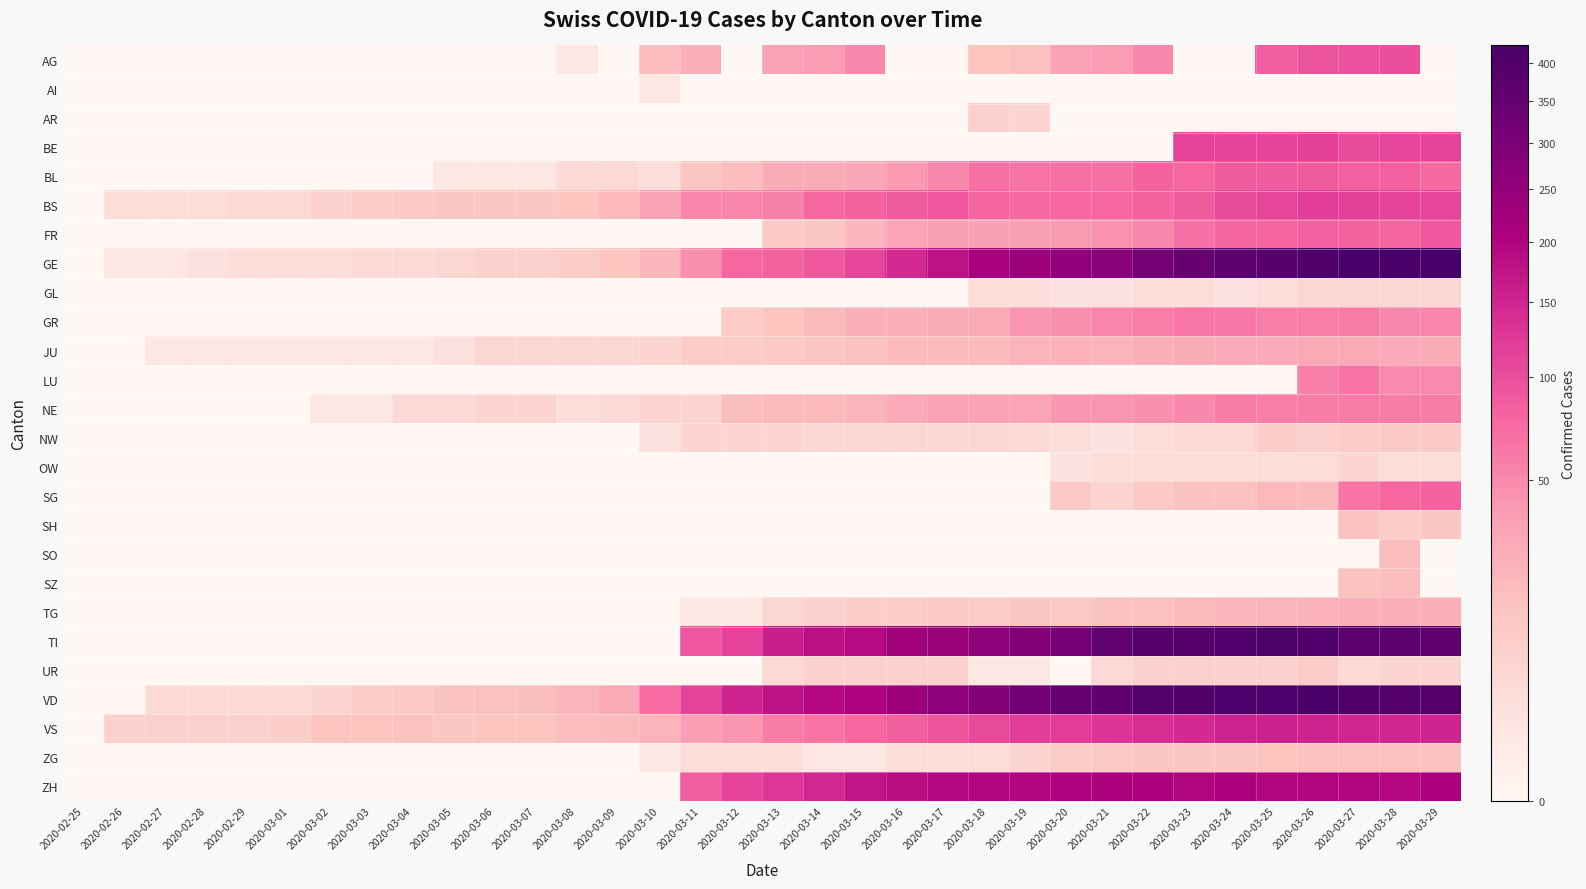

Reading left to right, extract all data points from this chart.

AG: 2020-02-25=0	2020-02-26=0	2020-02-27=0	2020-02-28=0	2020-02-29=0	2020-03-01=0	2020-03-02=0	2020-03-03=0	2020-03-04=0	2020-03-05=0	2020-03-06=0	2020-03-07=0	2020-03-08=1	2020-03-09=0	2020-03-10=17	2020-03-11=25	2020-03-12=0	2020-03-13=33	2020-03-14=38	2020-03-15=50	2020-03-16=0	2020-03-17=0	2020-03-18=13	2020-03-19=15	2020-03-20=33	2020-03-21=38	2020-03-22=50	2020-03-23=0	2020-03-24=0	2020-03-25=85	2020-03-26=94	2020-03-27=96	2020-03-28=100	2020-03-29=0
AI: 2020-02-25=0	2020-02-26=0	2020-02-27=0	2020-02-28=0	2020-02-29=0	2020-03-01=0	2020-03-02=0	2020-03-03=0	2020-03-04=0	2020-03-05=0	2020-03-06=0	2020-03-07=0	2020-03-08=0	2020-03-09=0	2020-03-10=1	2020-03-11=0	2020-03-12=0	2020-03-13=0	2020-03-14=0	2020-03-15=0	2020-03-16=0	2020-03-17=0	2020-03-18=0	2020-03-19=0	2020-03-20=0	2020-03-21=0	2020-03-22=0	2020-03-23=0	2020-03-24=0	2020-03-25=0	2020-03-26=0	2020-03-27=0	2020-03-28=0	2020-03-29=0
AR: 2020-02-25=0	2020-02-26=0	2020-02-27=0	2020-02-28=0	2020-02-29=0	2020-03-01=0	2020-03-02=0	2020-03-03=0	2020-03-04=0	2020-03-05=0	2020-03-06=0	2020-03-07=0	2020-03-08=0	2020-03-09=0	2020-03-10=0	2020-03-11=0	2020-03-12=0	2020-03-13=0	2020-03-14=0	2020-03-15=0	2020-03-16=0	2020-03-17=0	2020-03-18=7	2020-03-19=6	2020-03-20=0	2020-03-21=0	2020-03-22=0	2020-03-23=0	2020-03-24=0	2020-03-25=0	2020-03-26=0	2020-03-27=0	2020-03-28=0	2020-03-29=0
BE: 2020-02-25=0	2020-02-26=0	2020-02-27=0	2020-02-28=0	2020-02-29=0	2020-03-01=0	2020-03-02=0	2020-03-03=0	2020-03-04=0	2020-03-05=0	2020-03-06=0	2020-03-07=0	2020-03-08=0	2020-03-09=0	2020-03-10=0	2020-03-11=0	2020-03-12=0	2020-03-13=0	2020-03-14=0	2020-03-15=0	2020-03-16=0	2020-03-17=0	2020-03-18=0	2020-03-19=0	2020-03-20=0	2020-03-21=0	2020-03-22=0	2020-03-23=112	2020-03-24=111	2020-03-25=111	2020-03-26=115	2020-03-27=104	2020-03-28=109	2020-03-29=113
BL: 2020-02-25=0	2020-02-26=0	2020-02-27=0	2020-02-28=0	2020-02-29=0	2020-03-01=0	2020-03-02=0	2020-03-03=0	2020-03-04=0	2020-03-05=1	2020-03-06=1	2020-03-07=1	2020-03-08=4	2020-03-09=4	2020-03-10=3	2020-03-11=12	2020-03-12=17	2020-03-13=27	2020-03-14=27	2020-03-15=30	2020-03-16=40	2020-03-17=51	2020-03-18=68	2020-03-19=66	2020-03-20=68	2020-03-21=68	2020-03-22=79	2020-03-23=75	2020-03-24=86	2020-03-25=88	2020-03-26=86	2020-03-27=81	2020-03-28=82	2020-03-29=73
BS: 2020-02-25=0	2020-02-26=3	2020-02-27=3	2020-02-28=3	2020-02-29=4	2020-03-01=4	2020-03-02=7	2020-03-03=9	2020-03-04=11	2020-03-05=12	2020-03-06=12	2020-03-07=12	2020-03-08=13	2020-03-09=19	2020-03-10=33	2020-03-11=52	2020-03-12=52	2020-03-13=55	2020-03-14=76	2020-03-15=79	2020-03-16=87	2020-03-17=90	2020-03-18=77	2020-03-19=73	2020-03-20=74	2020-03-21=76	2020-03-22=79	2020-03-23=87	2020-03-24=105	2020-03-25=108	2020-03-26=119	2020-03-27=115	2020-03-28=112	2020-03-29=108
FR: 2020-02-25=0	2020-02-26=0	2020-02-27=0	2020-02-28=0	2020-02-29=0	2020-03-01=0	2020-03-02=0	2020-03-03=0	2020-03-04=0	2020-03-05=0	2020-03-06=0	2020-03-07=0	2020-03-08=0	2020-03-09=0	2020-03-10=0	2020-03-11=0	2020-03-12=0	2020-03-13=11	2020-03-14=12	2020-03-15=20	2020-03-16=32	2020-03-17=35	2020-03-18=35	2020-03-19=35	2020-03-20=39	2020-03-21=44	2020-03-22=50	2020-03-23=67	2020-03-24=77	2020-03-25=77	2020-03-26=81	2020-03-27=80	2020-03-28=77	2020-03-29=89
GE: 2020-02-25=0	2020-02-26=1	2020-02-27=1	2020-02-28=2	2020-02-29=3	2020-03-01=3	2020-03-02=3	2020-03-03=4	2020-03-04=4	2020-03-05=5	2020-03-06=7	2020-03-07=7	2020-03-08=9	2020-03-09=13	2020-03-10=20	2020-03-11=46	2020-03-12=75	2020-03-13=78	2020-03-14=92	2020-03-15=109	2020-03-16=145	2020-03-17=179	2020-03-18=214	2020-03-19=238	2020-03-20=258	2020-03-21=272	2020-03-22=313	2020-03-23=339	2020-03-24=365	2020-03-25=382	2020-03-26=405	2020-03-27=424	2020-03-28=424	2020-03-29=421
GL: 2020-02-25=0	2020-02-26=0	2020-02-27=0	2020-02-28=0	2020-02-29=0	2020-03-01=0	2020-03-02=0	2020-03-03=0	2020-03-04=0	2020-03-05=0	2020-03-06=0	2020-03-07=0	2020-03-08=0	2020-03-09=0	2020-03-10=0	2020-03-11=0	2020-03-12=0	2020-03-13=0	2020-03-14=0	2020-03-15=0	2020-03-16=0	2020-03-17=0	2020-03-18=3	2020-03-19=3	2020-03-20=2	2020-03-21=2	2020-03-22=3	2020-03-23=3	2020-03-24=2	2020-03-25=3	2020-03-26=5	2020-03-27=5	2020-03-28=5	2020-03-29=5
GR: 2020-02-25=0	2020-02-26=0	2020-02-27=0	2020-02-28=0	2020-02-29=0	2020-03-01=0	2020-03-02=0	2020-03-03=0	2020-03-04=0	2020-03-05=0	2020-03-06=0	2020-03-07=0	2020-03-08=0	2020-03-09=0	2020-03-10=0	2020-03-11=0	2020-03-12=9	2020-03-13=13	2020-03-14=18	2020-03-15=24	2020-03-16=24	2020-03-17=27	2020-03-18=29	2020-03-19=43	2020-03-20=45	2020-03-21=52	2020-03-22=58	2020-03-23=63	2020-03-24=63	2020-03-25=58	2020-03-26=58	2020-03-27=60	2020-03-28=51	2020-03-29=52
JU: 2020-02-25=0	2020-02-26=0	2020-02-27=1	2020-02-28=1	2020-02-29=1	2020-03-01=1	2020-03-02=1	2020-03-03=1	2020-03-04=1	2020-03-05=2	2020-03-06=5	2020-03-07=5	2020-03-08=5	2020-03-09=5	2020-03-10=6	2020-03-11=9	2020-03-12=9	2020-03-13=11	2020-03-14=12	2020-03-15=14	2020-03-16=18	2020-03-17=18	2020-03-18=18	2020-03-19=22	2020-03-20=23	2020-03-21=22	2020-03-22=25	2020-03-23=27	2020-03-24=28	2020-03-25=28	2020-03-26=29	2020-03-27=29	2020-03-28=28	2020-03-29=27
LU: 2020-02-25=0	2020-02-26=0	2020-02-27=0	2020-02-28=0	2020-02-29=0	2020-03-01=0	2020-03-02=0	2020-03-03=0	2020-03-04=0	2020-03-05=0	2020-03-06=0	2020-03-07=0	2020-03-08=0	2020-03-09=0	2020-03-10=0	2020-03-11=0	2020-03-12=0	2020-03-13=0	2020-03-14=0	2020-03-15=0	2020-03-16=0	2020-03-17=0	2020-03-18=0	2020-03-19=0	2020-03-20=0	2020-03-21=0	2020-03-22=0	2020-03-23=0	2020-03-24=0	2020-03-25=0	2020-03-26=57	2020-03-27=66	2020-03-28=49	2020-03-29=49
NE: 2020-02-25=0	2020-02-26=0	2020-02-27=0	2020-02-28=0	2020-02-29=0	2020-03-01=0	2020-03-02=1	2020-03-03=1	2020-03-04=4	2020-03-05=4	2020-03-06=6	2020-03-07=6	2020-03-08=3	2020-03-09=4	2020-03-10=6	2020-03-11=6	2020-03-12=16	2020-03-13=18	2020-03-14=19	2020-03-15=21	2020-03-16=28	2020-03-17=33	2020-03-18=33	2020-03-19=32	2020-03-20=41	2020-03-21=42	2020-03-22=45	2020-03-23=50	2020-03-24=60	2020-03-25=57	2020-03-26=59	2020-03-27=61	2020-03-28=61	2020-03-29=59
NW: 2020-02-25=0	2020-02-26=0	2020-02-27=0	2020-02-28=0	2020-02-29=0	2020-03-01=0	2020-03-02=0	2020-03-03=0	2020-03-04=0	2020-03-05=0	2020-03-06=0	2020-03-07=0	2020-03-08=0	2020-03-09=0	2020-03-10=2	2020-03-11=6	2020-03-12=6	2020-03-13=6	2020-03-14=5	2020-03-15=5	2020-03-16=5	2020-03-17=5	2020-03-18=5	2020-03-19=4	2020-03-20=3	2020-03-21=2	2020-03-22=3	2020-03-23=4	2020-03-24=4	2020-03-25=8	2020-03-26=7	2020-03-27=9	2020-03-28=10	2020-03-29=10
OW: 2020-02-25=0	2020-02-26=0	2020-02-27=0	2020-02-28=0	2020-02-29=0	2020-03-01=0	2020-03-02=0	2020-03-03=0	2020-03-04=0	2020-03-05=0	2020-03-06=0	2020-03-07=0	2020-03-08=0	2020-03-09=0	2020-03-10=0	2020-03-11=0	2020-03-12=0	2020-03-13=0	2020-03-14=0	2020-03-15=0	2020-03-16=0	2020-03-17=0	2020-03-18=0	2020-03-19=0	2020-03-20=2	2020-03-21=3	2020-03-22=3	2020-03-23=3	2020-03-24=3	2020-03-25=3	2020-03-26=3	2020-03-27=6	2020-03-28=3	2020-03-29=3
SG: 2020-02-25=0	2020-02-26=0	2020-02-27=0	2020-02-28=0	2020-02-29=0	2020-03-01=0	2020-03-02=0	2020-03-03=0	2020-03-04=0	2020-03-05=0	2020-03-06=0	2020-03-07=0	2020-03-08=0	2020-03-09=0	2020-03-10=0	2020-03-11=0	2020-03-12=0	2020-03-13=0	2020-03-14=0	2020-03-15=0	2020-03-16=0	2020-03-17=0	2020-03-18=0	2020-03-19=0	2020-03-20=10	2020-03-21=6	2020-03-22=10	2020-03-23=14	2020-03-24=15	2020-03-25=19	2020-03-26=18	2020-03-27=64	2020-03-28=75	2020-03-29=79
SH: 2020-02-25=0	2020-02-26=0	2020-02-27=0	2020-02-28=0	2020-02-29=0	2020-03-01=0	2020-03-02=0	2020-03-03=0	2020-03-04=0	2020-03-05=0	2020-03-06=0	2020-03-07=0	2020-03-08=0	2020-03-09=0	2020-03-10=0	2020-03-11=0	2020-03-12=0	2020-03-13=0	2020-03-14=0	2020-03-15=0	2020-03-16=0	2020-03-17=0	2020-03-18=0	2020-03-19=0	2020-03-20=0	2020-03-21=0	2020-03-22=0	2020-03-23=0	2020-03-24=0	2020-03-25=0	2020-03-26=0	2020-03-27=14	2020-03-28=9	2020-03-29=12
SO: 2020-02-25=0	2020-02-26=0	2020-02-27=0	2020-02-28=0	2020-02-29=0	2020-03-01=0	2020-03-02=0	2020-03-03=0	2020-03-04=0	2020-03-05=0	2020-03-06=0	2020-03-07=0	2020-03-08=0	2020-03-09=0	2020-03-10=0	2020-03-11=0	2020-03-12=0	2020-03-13=0	2020-03-14=0	2020-03-15=0	2020-03-16=0	2020-03-17=0	2020-03-18=0	2020-03-19=0	2020-03-20=0	2020-03-21=0	2020-03-22=0	2020-03-23=0	2020-03-24=0	2020-03-25=0	2020-03-26=0	2020-03-27=0	2020-03-28=17	2020-03-29=0
SZ: 2020-02-25=0	2020-02-26=0	2020-02-27=0	2020-02-28=0	2020-02-29=0	2020-03-01=0	2020-03-02=0	2020-03-03=0	2020-03-04=0	2020-03-05=0	2020-03-06=0	2020-03-07=0	2020-03-08=0	2020-03-09=0	2020-03-10=0	2020-03-11=0	2020-03-12=0	2020-03-13=0	2020-03-14=0	2020-03-15=0	2020-03-16=0	2020-03-17=0	2020-03-18=0	2020-03-19=0	2020-03-20=0	2020-03-21=0	2020-03-22=0	2020-03-23=0	2020-03-24=0	2020-03-25=0	2020-03-26=0	2020-03-27=14	2020-03-28=17	2020-03-29=0
TG: 2020-02-25=0	2020-02-26=0	2020-02-27=0	2020-02-28=0	2020-02-29=0	2020-03-01=0	2020-03-02=0	2020-03-03=0	2020-03-04=0	2020-03-05=0	2020-03-06=0	2020-03-07=0	2020-03-08=0	2020-03-09=0	2020-03-10=0	2020-03-11=1	2020-03-12=1	2020-03-13=5	2020-03-14=7	2020-03-15=8	2020-03-16=9	2020-03-17=10	2020-03-18=9	2020-03-19=12	2020-03-20=11	2020-03-21=14	2020-03-22=15	2020-03-23=18	2020-03-24=21	2020-03-25=22	2020-03-26=23	2020-03-27=25	2020-03-28=26	2020-03-29=25
TI: 2020-02-25=0	2020-02-26=0	2020-02-27=0	2020-02-28=0	2020-02-29=0	2020-03-01=0	2020-03-02=0	2020-03-03=0	2020-03-04=0	2020-03-05=0	2020-03-06=0	2020-03-07=0	2020-03-08=0	2020-03-09=0	2020-03-10=0	2020-03-11=92	2020-03-12=112	2020-03-13=163	2020-03-14=182	2020-03-15=190	2020-03-16=224	2020-03-17=246	2020-03-18=261	2020-03-19=285	2020-03-20=306	2020-03-21=358	2020-03-22=386	2020-03-23=385	2020-03-24=402	2020-03-25=415	2020-03-26=401	2020-03-27=374	2020-03-28=370	2020-03-29=363
UR: 2020-02-25=0	2020-02-26=0	2020-02-27=0	2020-02-28=0	2020-02-29=0	2020-03-01=0	2020-03-02=0	2020-03-03=0	2020-03-04=0	2020-03-05=0	2020-03-06=0	2020-03-07=0	2020-03-08=0	2020-03-09=0	2020-03-10=0	2020-03-11=0	2020-03-12=0	2020-03-13=4	2020-03-14=7	2020-03-15=7	2020-03-16=7	2020-03-17=7	2020-03-18=1	2020-03-19=1	2020-03-20=0	2020-03-21=4	2020-03-22=7	2020-03-23=7	2020-03-24=7	2020-03-25=7	2020-03-26=9	2020-03-27=4	2020-03-28=6	2020-03-29=6
VD: 2020-02-25=0	2020-02-26=0	2020-02-27=4	2020-02-28=4	2020-02-29=4	2020-03-01=4	2020-03-02=6	2020-03-03=8	2020-03-04=11	2020-03-05=14	2020-03-06=15	2020-03-07=16	2020-03-08=22	2020-03-09=29	2020-03-10=72	2020-03-11=113	2020-03-12=151	2020-03-13=180	2020-03-14=194	2020-03-15=204	2020-03-16=236	2020-03-17=259	2020-03-18=281	2020-03-19=322	2020-03-20=350	2020-03-21=363	2020-03-22=396	2020-03-23=407	2020-03-24=409	2020-03-25=410	2020-03-26=419	2020-03-27=405	2020-03-28=394	2020-03-29=392
VS: 2020-02-25=0	2020-02-26=7	2020-02-27=7	2020-02-28=7	2020-02-29=7	2020-03-01=8	2020-03-02=13	2020-03-03=13	2020-03-04=14	2020-03-05=12	2020-03-06=13	2020-03-07=13	2020-03-08=17	2020-03-09=18	2020-03-10=22	2020-03-11=37	2020-03-12=43	2020-03-13=60	2020-03-14=65	2020-03-15=74	2020-03-16=84	2020-03-17=93	2020-03-18=105	2020-03-19=119	2020-03-20=120	2020-03-21=130	2020-03-22=139	2020-03-23=144	2020-03-24=154	2020-03-25=155	2020-03-26=154	2020-03-27=148	2020-03-28=148	2020-03-29=151
ZG: 2020-02-25=0	2020-02-26=0	2020-02-27=0	2020-02-28=0	2020-02-29=0	2020-03-01=0	2020-03-02=0	2020-03-03=0	2020-03-04=0	2020-03-05=0	2020-03-06=0	2020-03-07=0	2020-03-08=0	2020-03-09=0	2020-03-10=1	2020-03-11=3	2020-03-12=3	2020-03-13=3	2020-03-14=1	2020-03-15=1	2020-03-16=3	2020-03-17=3	2020-03-18=3	2020-03-19=6	2020-03-20=9	2020-03-21=10	2020-03-22=12	2020-03-23=12	2020-03-24=12	2020-03-25=13	2020-03-26=14	2020-03-27=14	2020-03-28=15	2020-03-29=14
ZH: 2020-02-25=0	2020-02-26=0	2020-02-27=0	2020-02-28=0	2020-02-29=0	2020-03-01=0	2020-03-02=0	2020-03-03=0	2020-03-04=0	2020-03-05=0	2020-03-06=0	2020-03-07=0	2020-03-08=0	2020-03-09=0	2020-03-10=0	2020-03-11=83	2020-03-12=110	2020-03-13=127	2020-03-14=146	2020-03-15=171	2020-03-16=187	2020-03-17=194	2020-03-18=197	2020-03-19=196	2020-03-20=203	2020-03-21=207	2020-03-22=207	2020-03-23=200	2020-03-24=207	2020-03-25=197	2020-03-26=196	2020-03-27=200	2020-03-28=194	2020-03-29=207